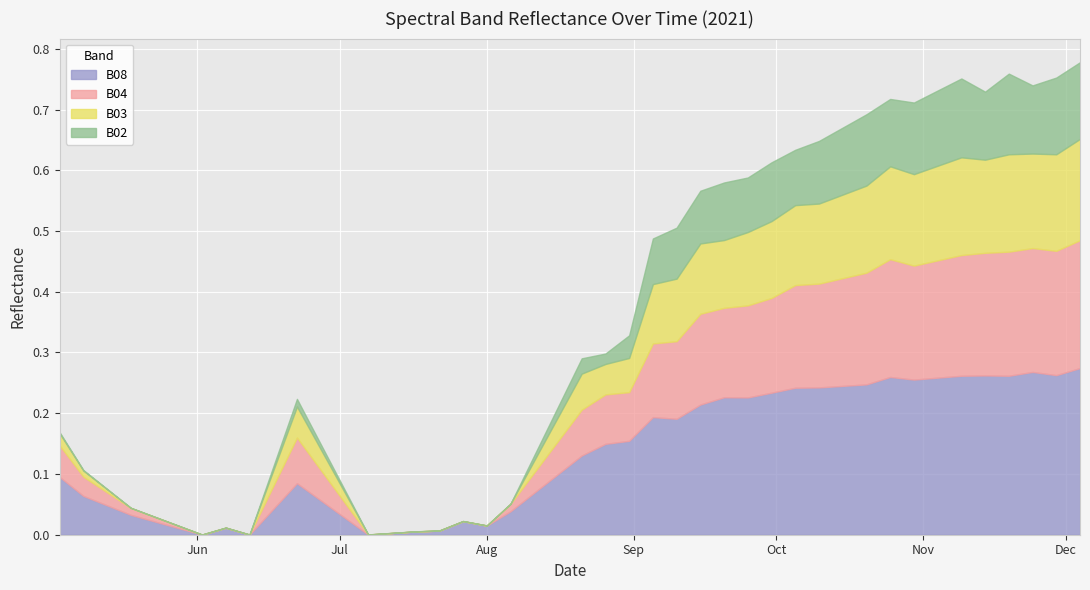

The B02 series shows 0.0 at 2021-05-03. True or false?

True